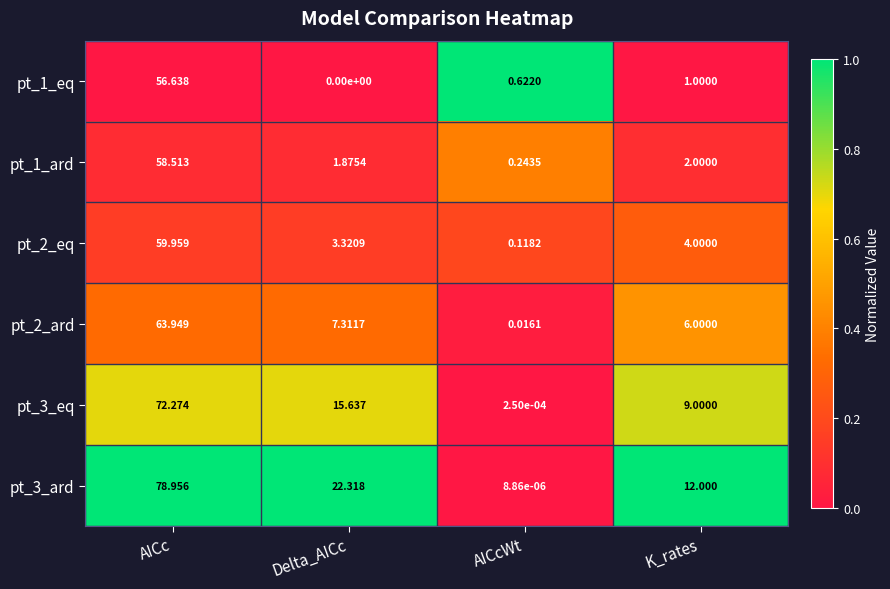

List the labels in order of pt_2_ard value, smallest first.

AICcWt, K_rates, Delta_AICc, AICc